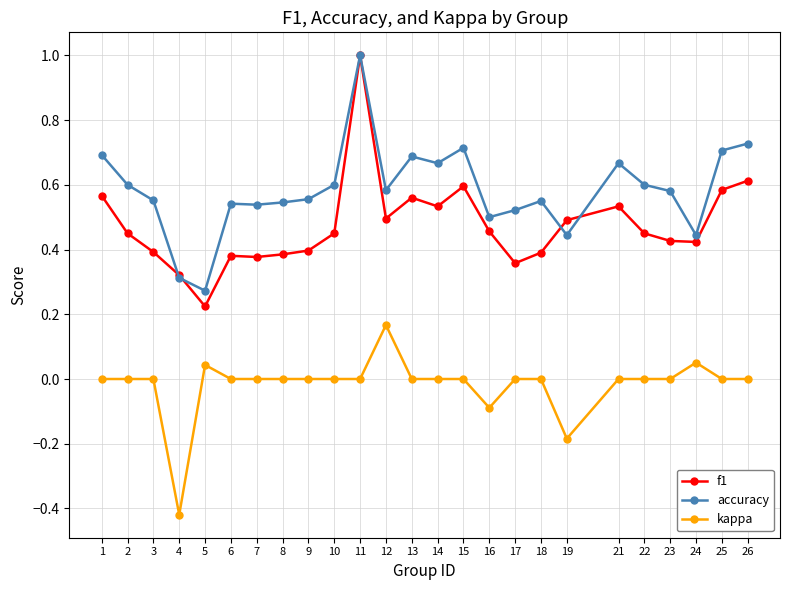

Rank the series at 13 from lowest to highest value.

kappa, f1, accuracy